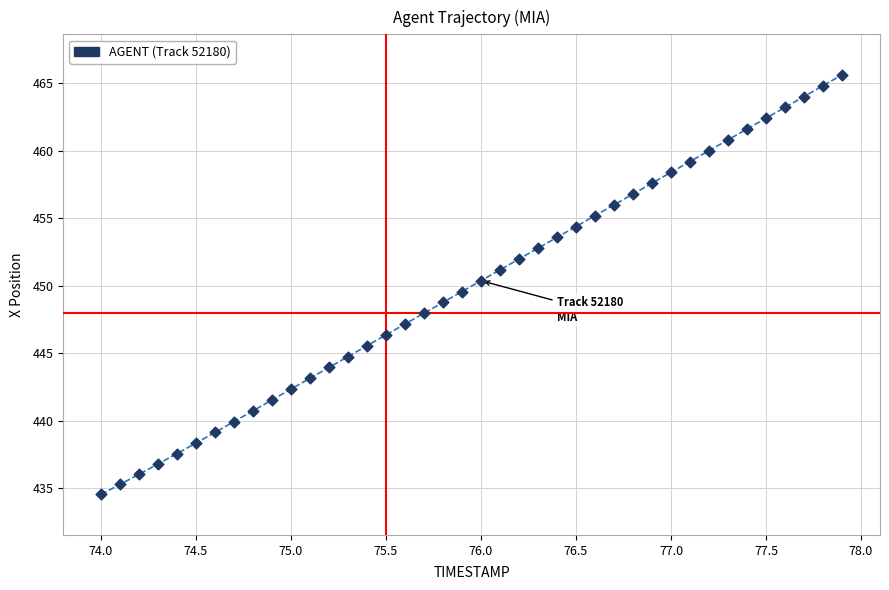

What is the range of Y values (max minus min)?

31.0